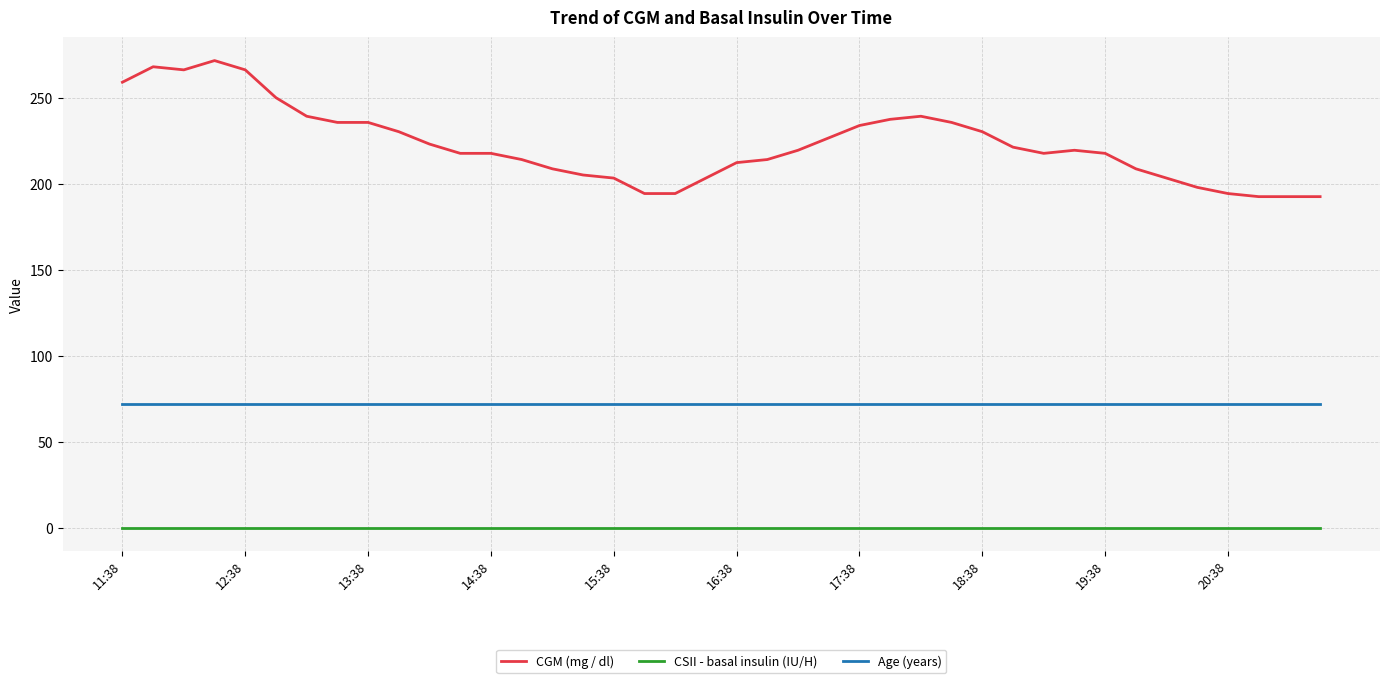

Which series has the largest total across all categories?

CGM (mg / dl)